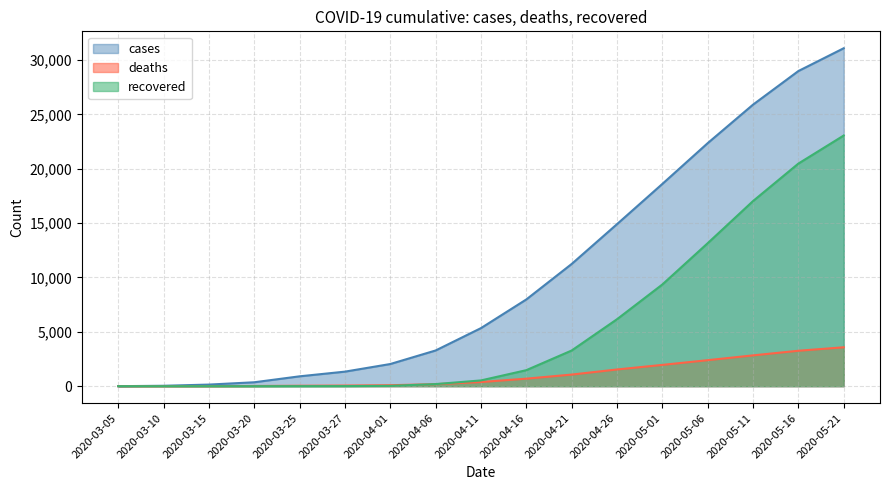

At which label is cases closest to 15548?

2020-04-26